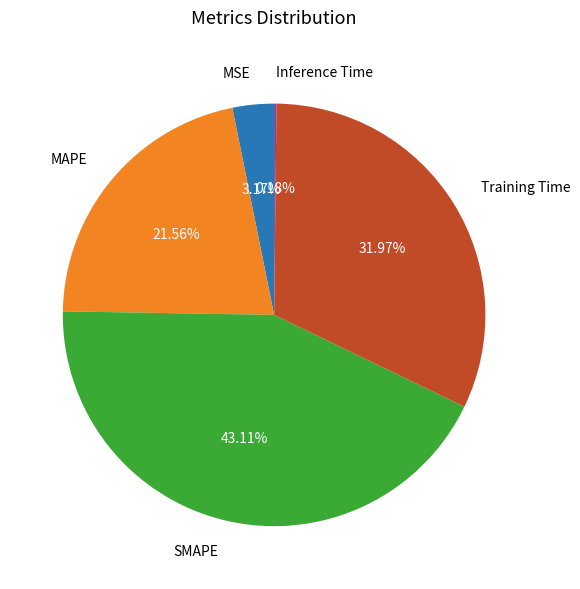

To the nearest percent, what is the difference between the Training Time and MSE slice percentages?

29%